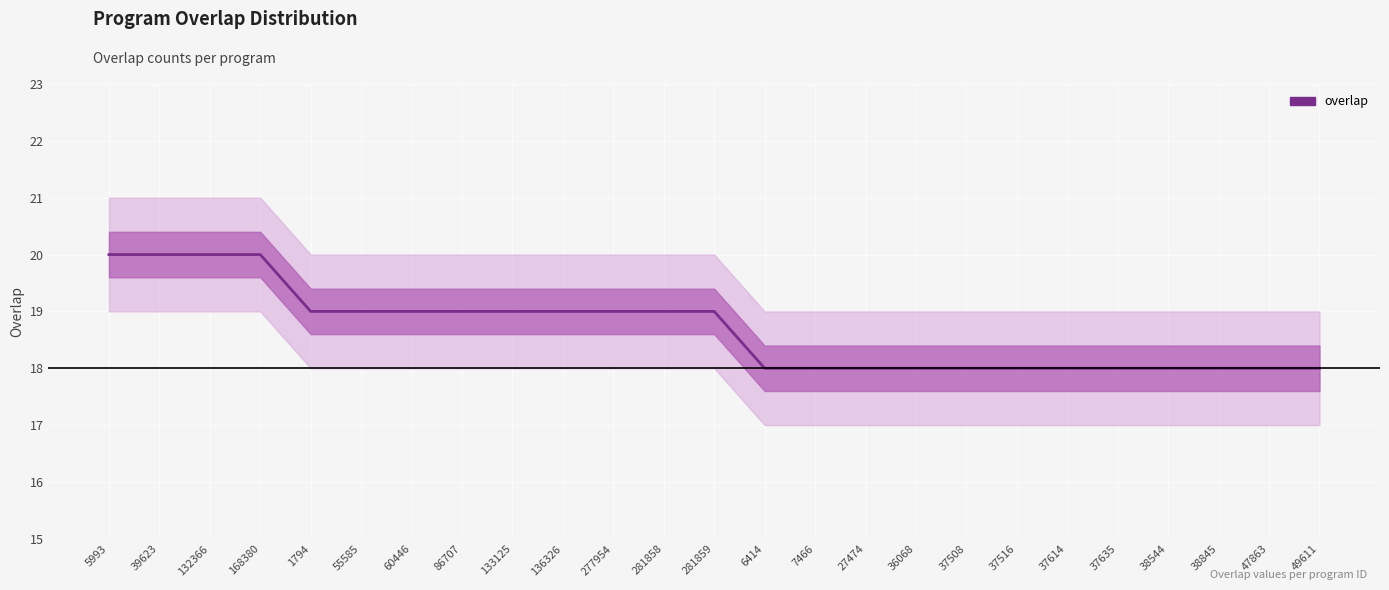

Rank the categories by value from highest to lowest.

5993, 39623, 132366, 168380, 1794, 55585, 60446, 86707, 133125, 136326, 277954, 281858, 281859, 6414, 7466, 27474, 36068, 37508, 37516, 37614, 37635, 38544, 38845, 47863, 49611